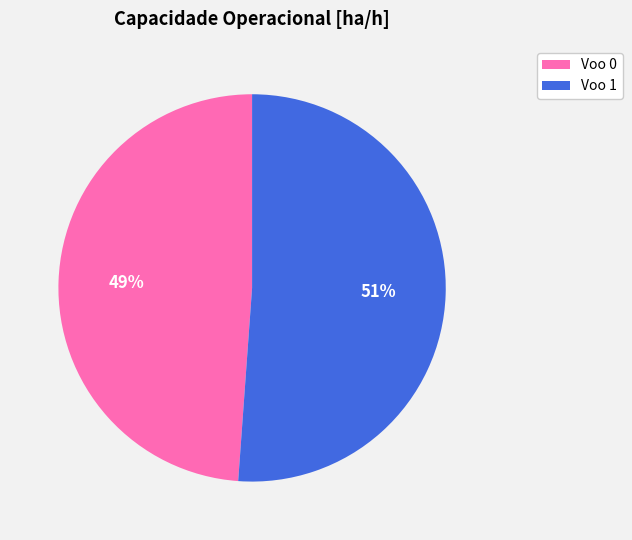

Which category has the biggest portion of the pie?

Voo 1